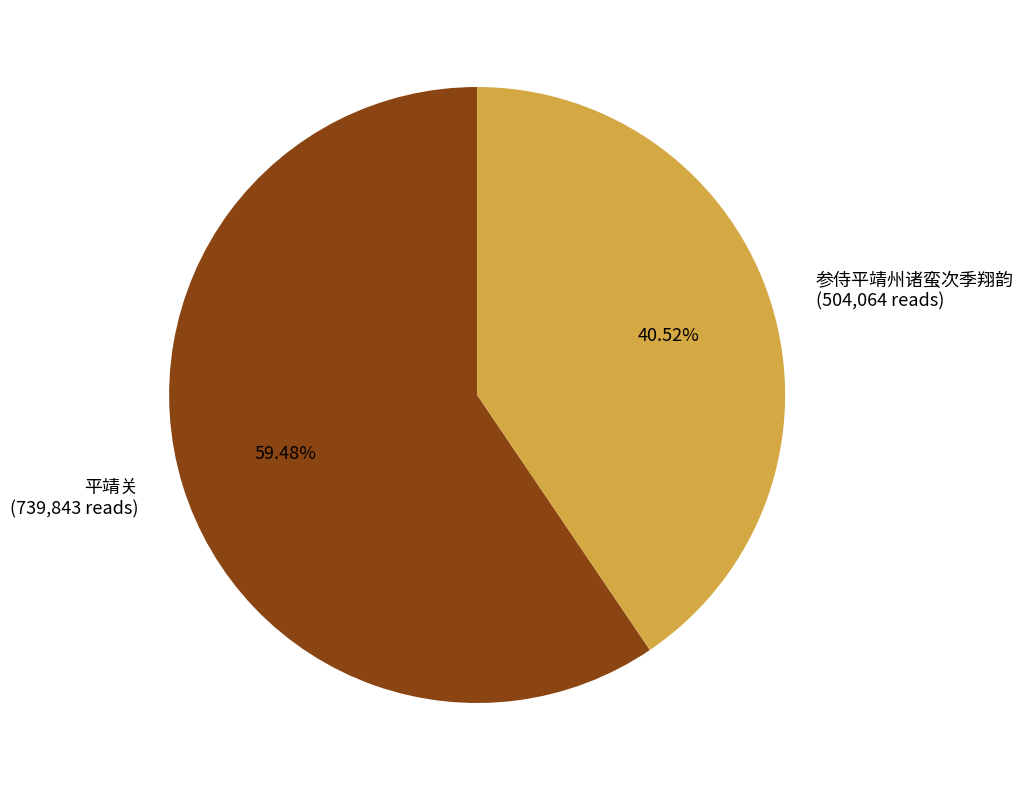

To the nearest percent, what is the average slice percentage?

50%